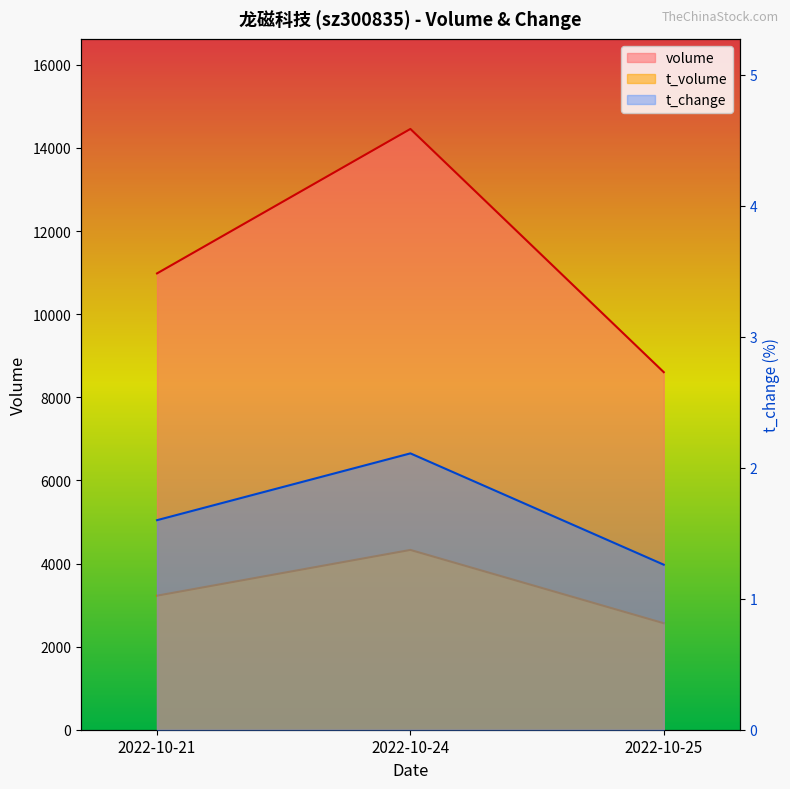

Reading left to right, extract all data points from this chart.

volume: 2022-10-21=10982.0	2022-10-24=14458.0	2022-10-25=8605.0
t_volume: 2022-10-21=3226.0	2022-10-24=4327.0	2022-10-25=2563.0
t_change: 2022-10-21=1.6	2022-10-24=2.1	2022-10-25=1.3